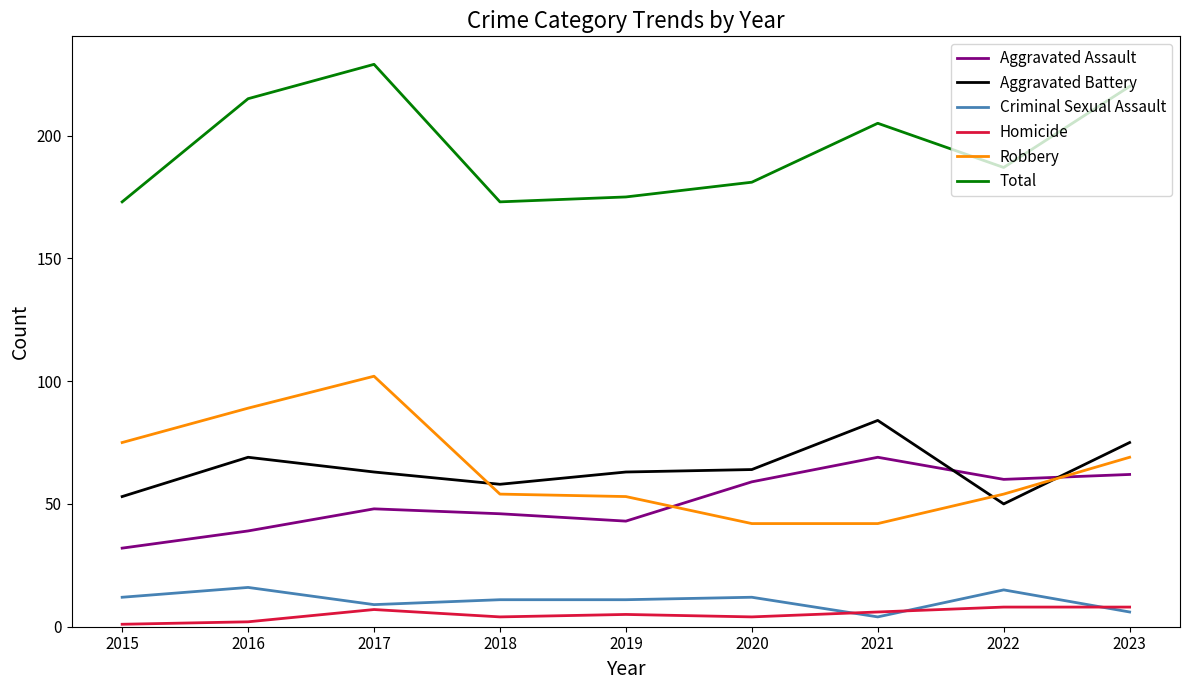

Does the chart have visible grid lines?

No